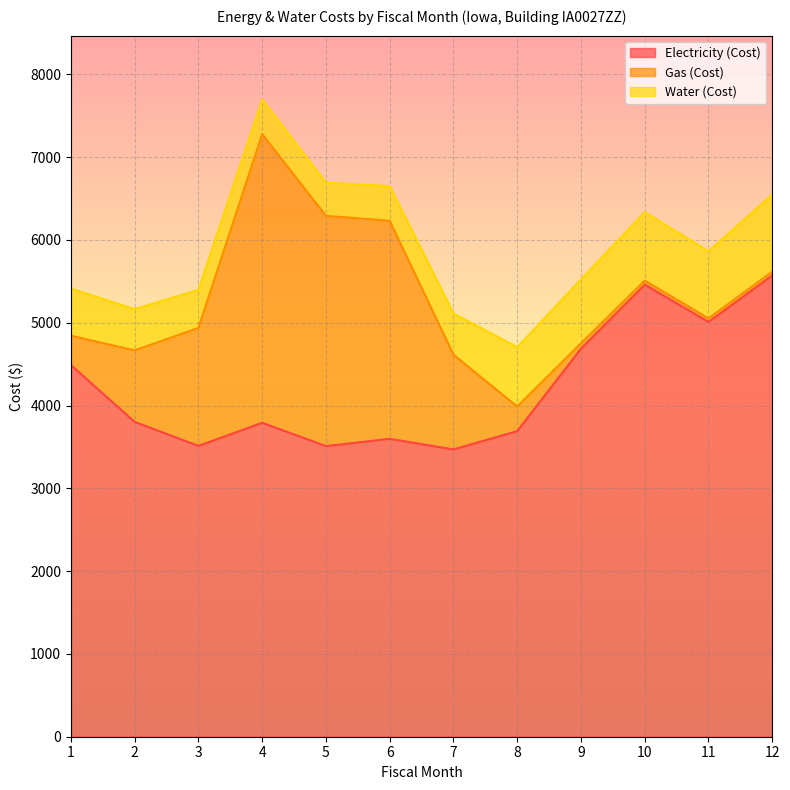

What is the difference between the highest and lowest values at 11?

4967